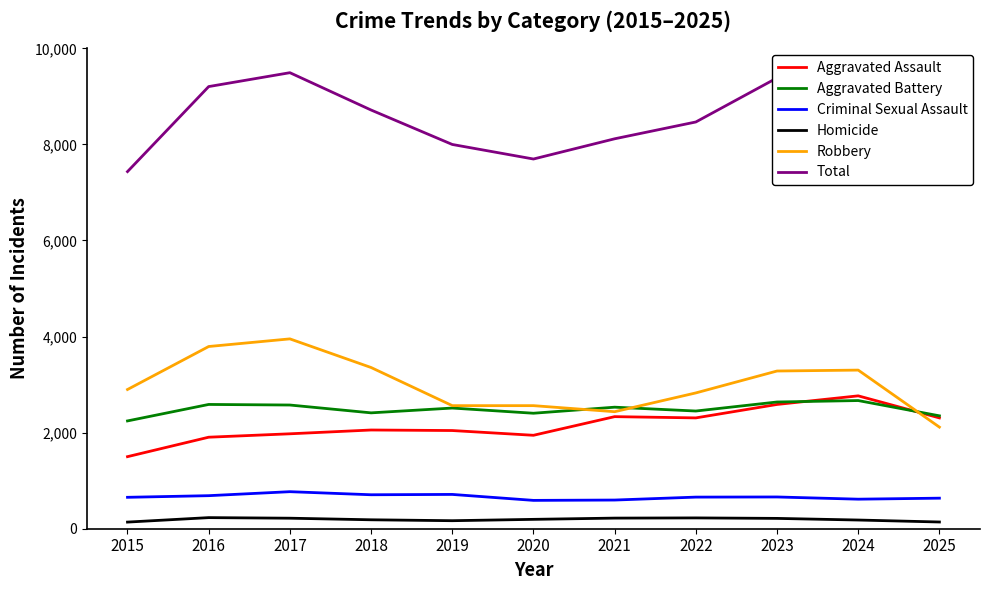

How many lines are shown in the chart?

6